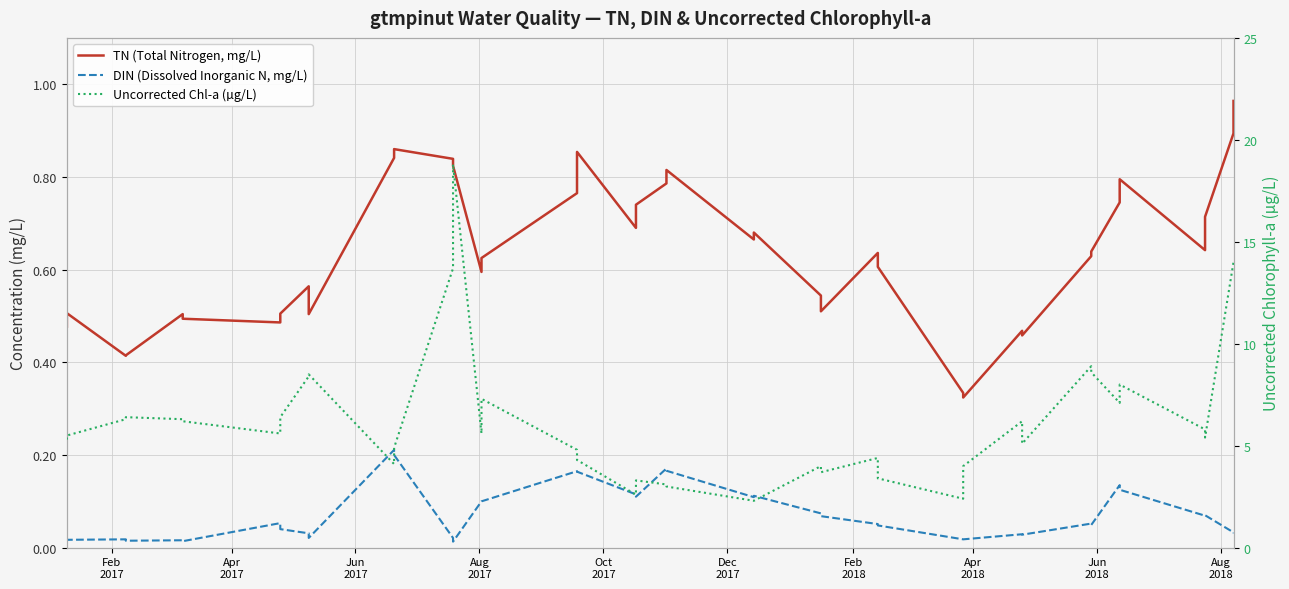

Is this an area chart (filled region under the line)?

No